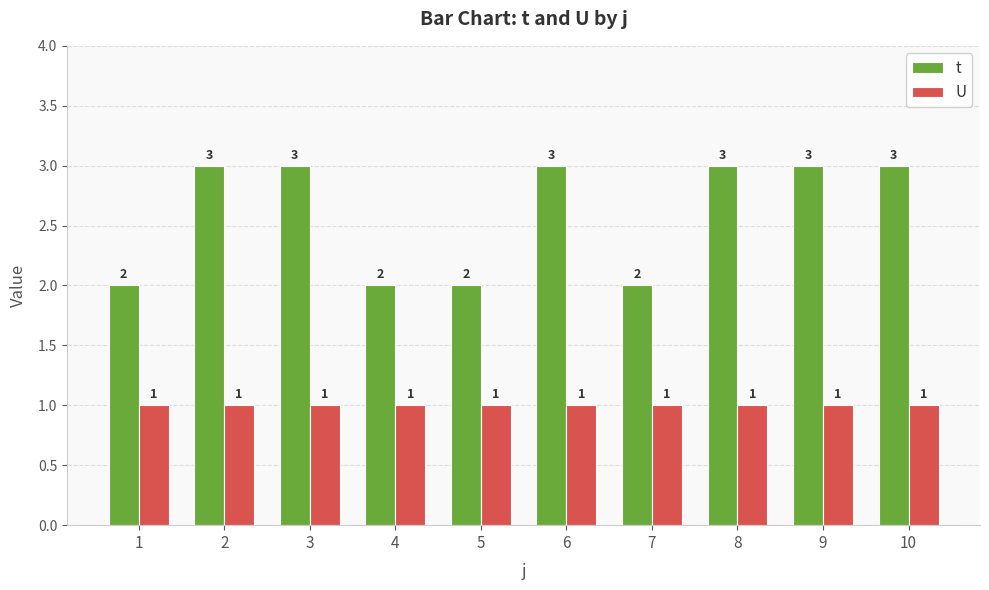

The value of t at 1 is 2. True or false?

True